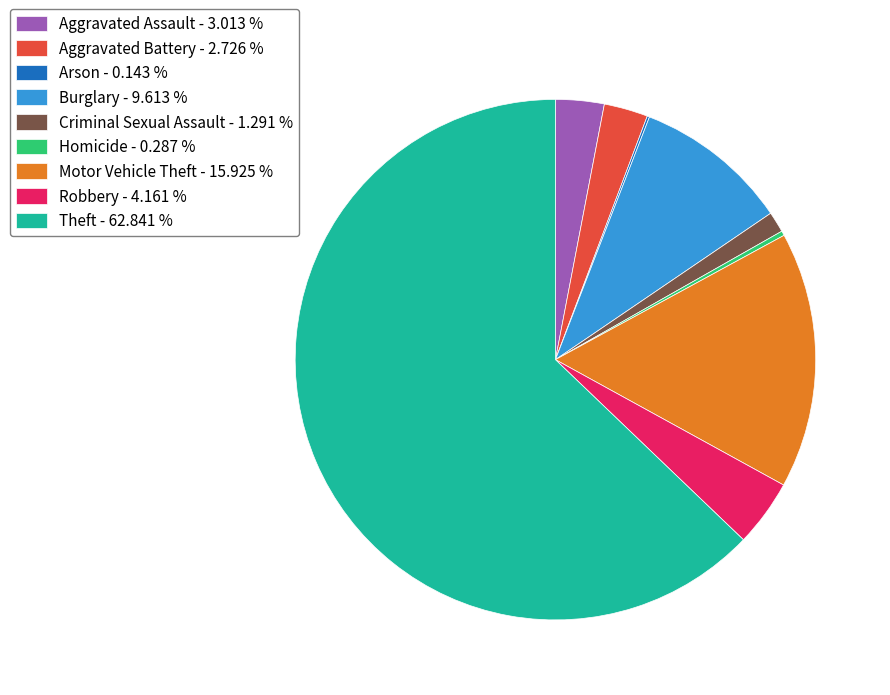

What is the majority slice?

Theft